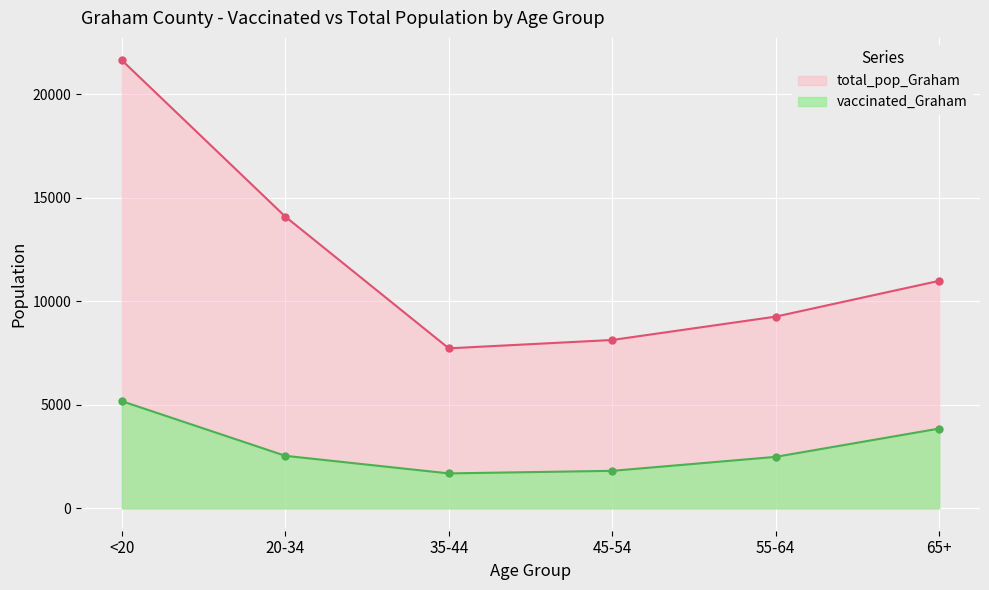

Between 35-44 and 45-54, which series saw the biggest shift?

total_pop_Graham